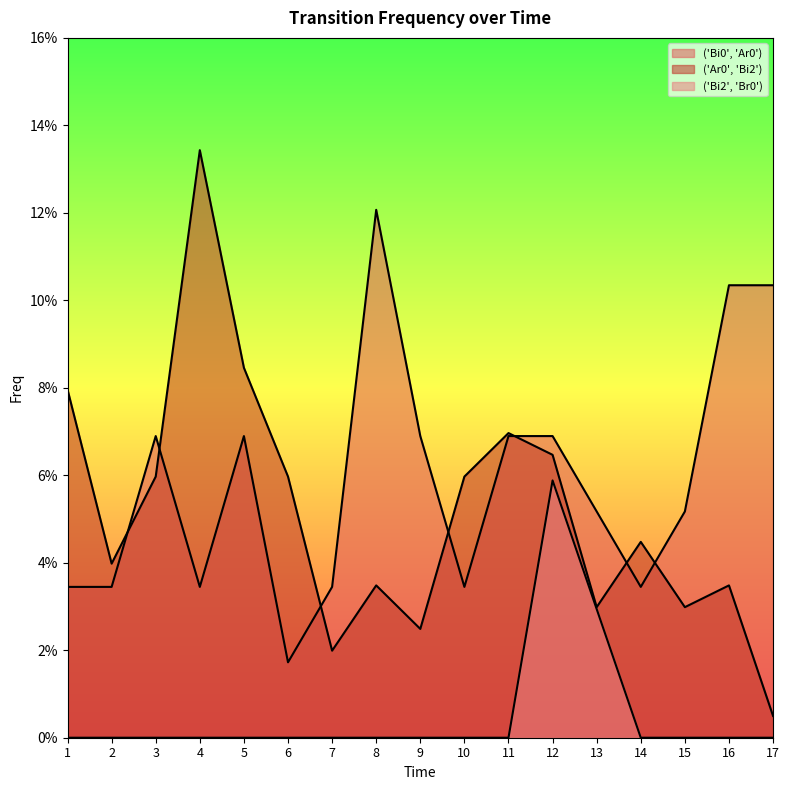

What are all the series names shown in the legend?

('Bi0', 'Ar0'), ('Ar0', 'Bi2'), ('Bi2', 'Br0')